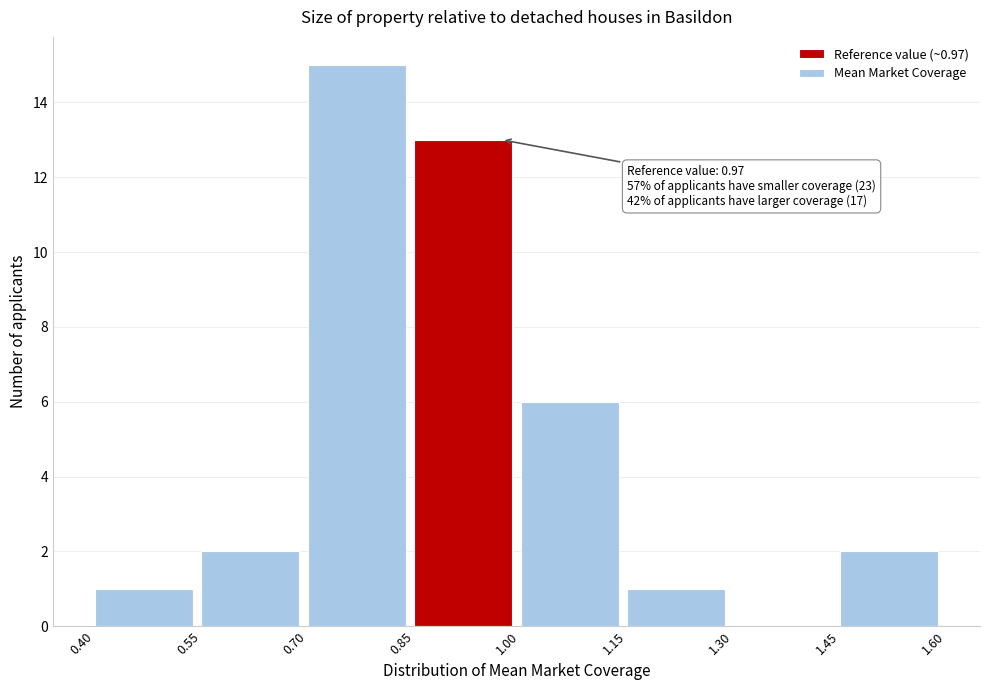

Which range on the x-axis has the tallest bar?

0.70 to 0.85